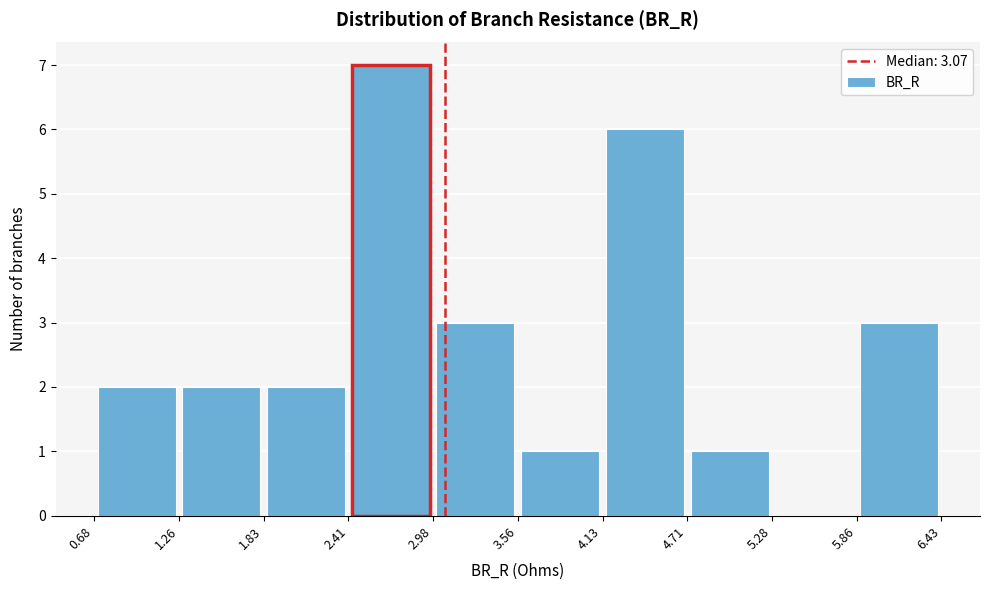

Over which range of the x-axis is the bar tallest?

2.41 to 2.98